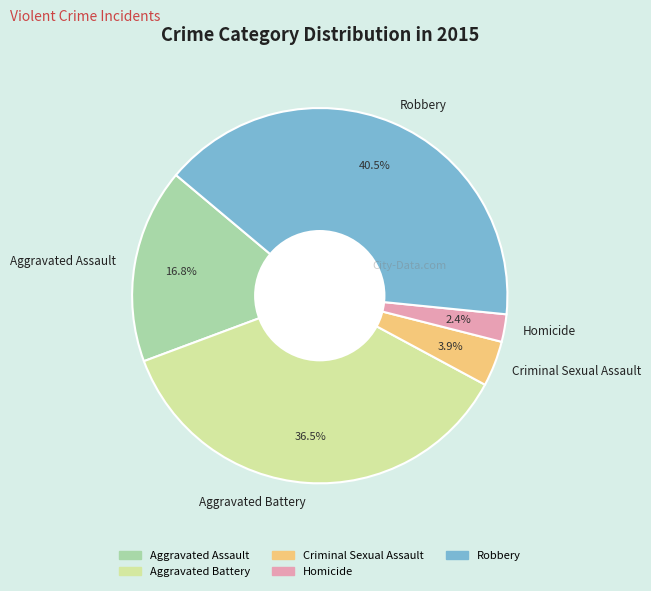

To the nearest percent, what is the combined percentage of Aggravated Assault and Criminal Sexual Assault?

21%